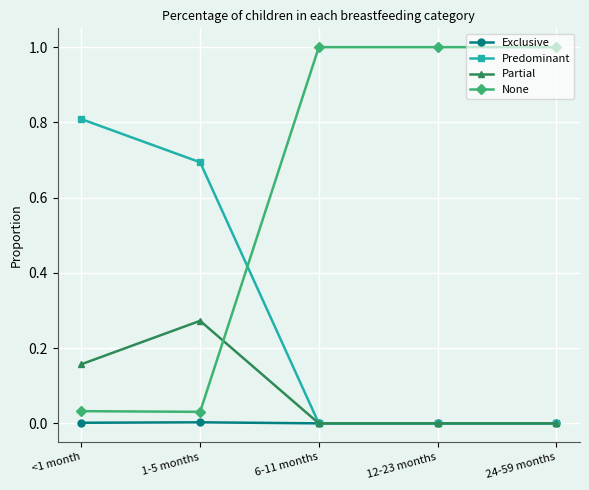

Between which two adjacent categories do Partial and None first intersect?

1-5 months and 6-11 months